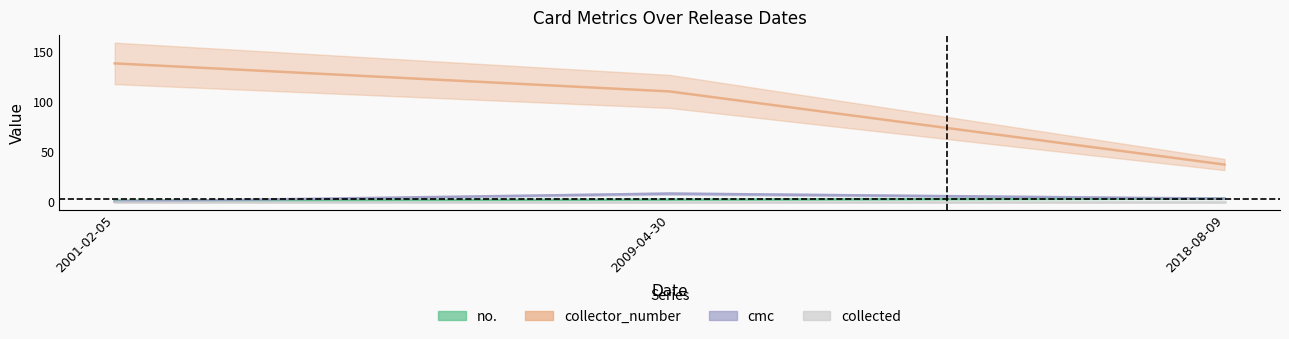

What position from the left is 2018-08-09?

3